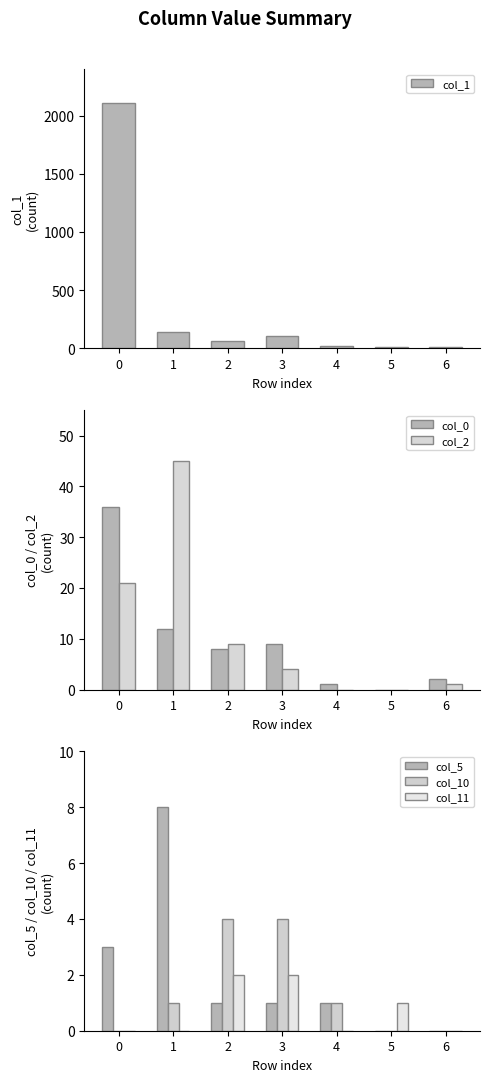

What is the highest value of the col_0 series?

36